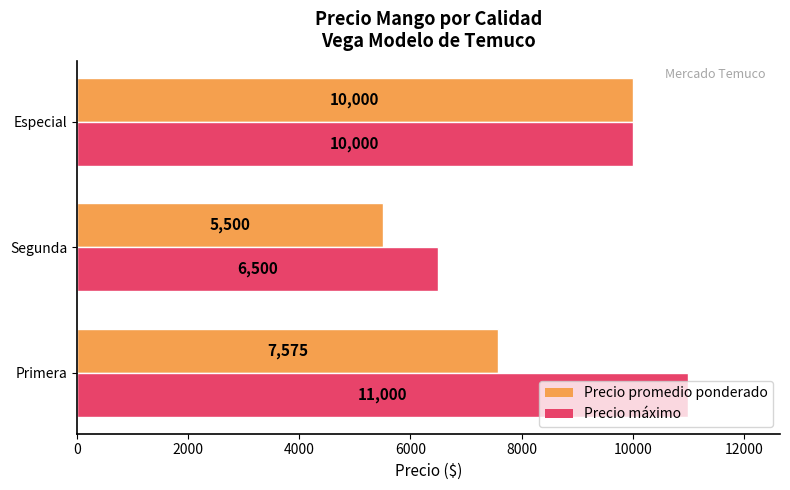

At Primera, list the series in order from largest to smallest.

Precio máximo, Precio promedio ponderado